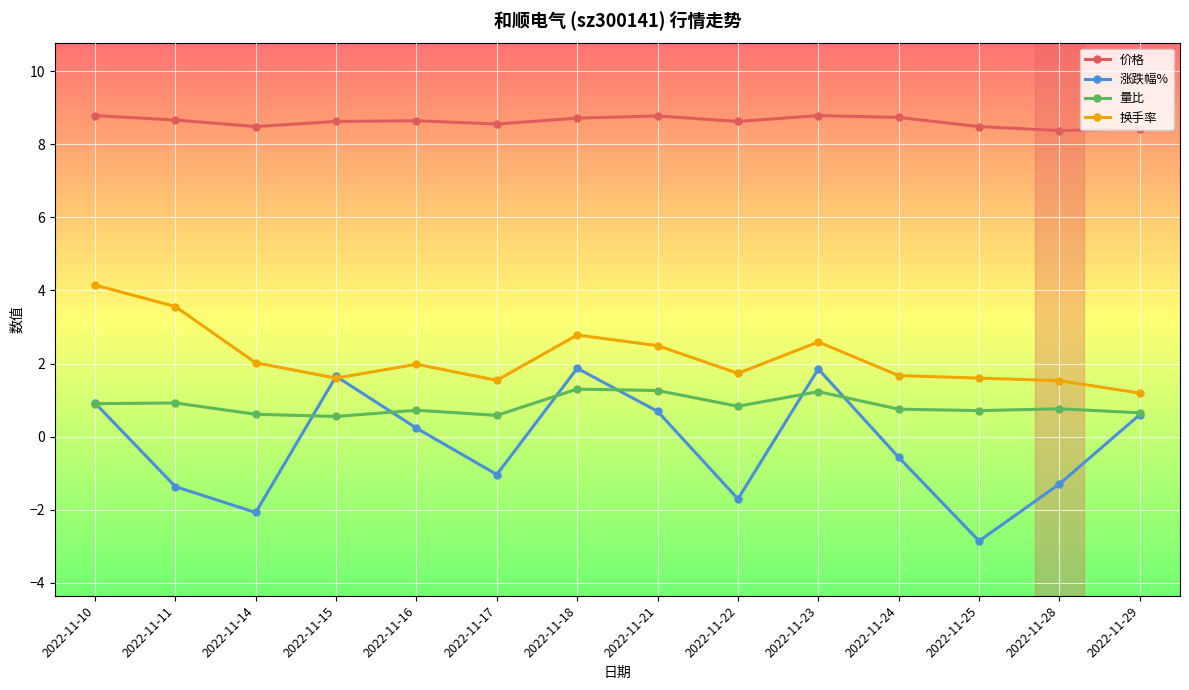

Between 2022-11-14 and 2022-11-17, which series saw the biggest shift?

涨跌幅%